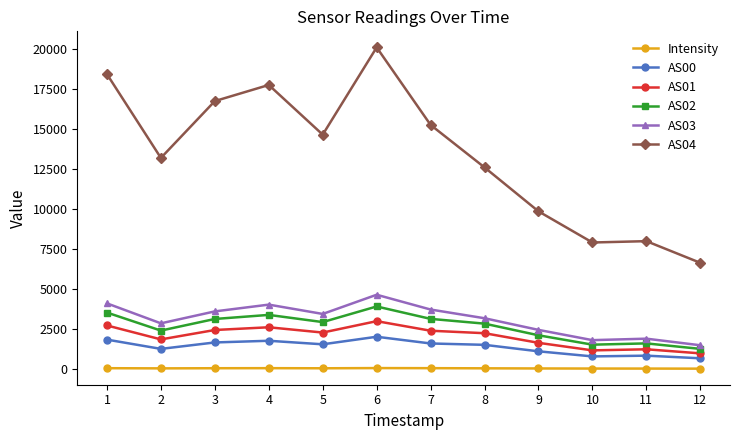

What are all the series names shown in the legend?

Intensity, AS00, AS01, AS02, AS03, AS04